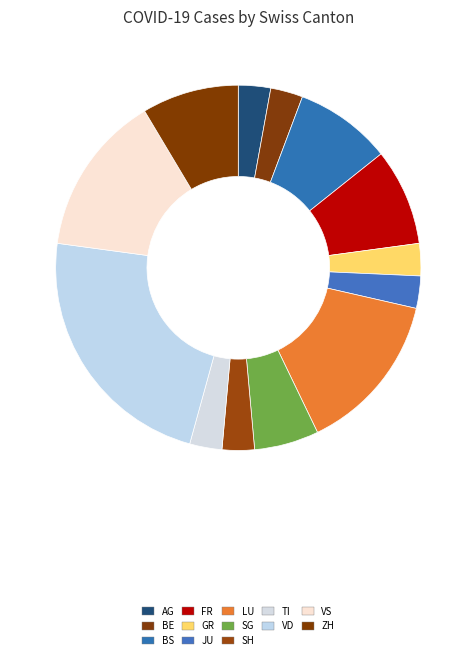

Is it true that TI is 3% of the pie?

True